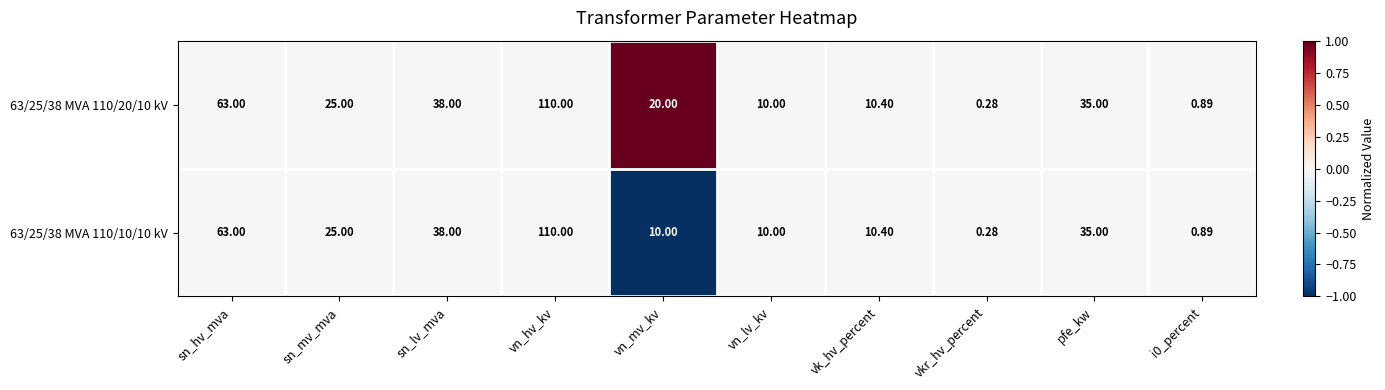

Which category has the highest value in the 63/25/38 MVA 110/10/10 kV series?

vn_hv_kv